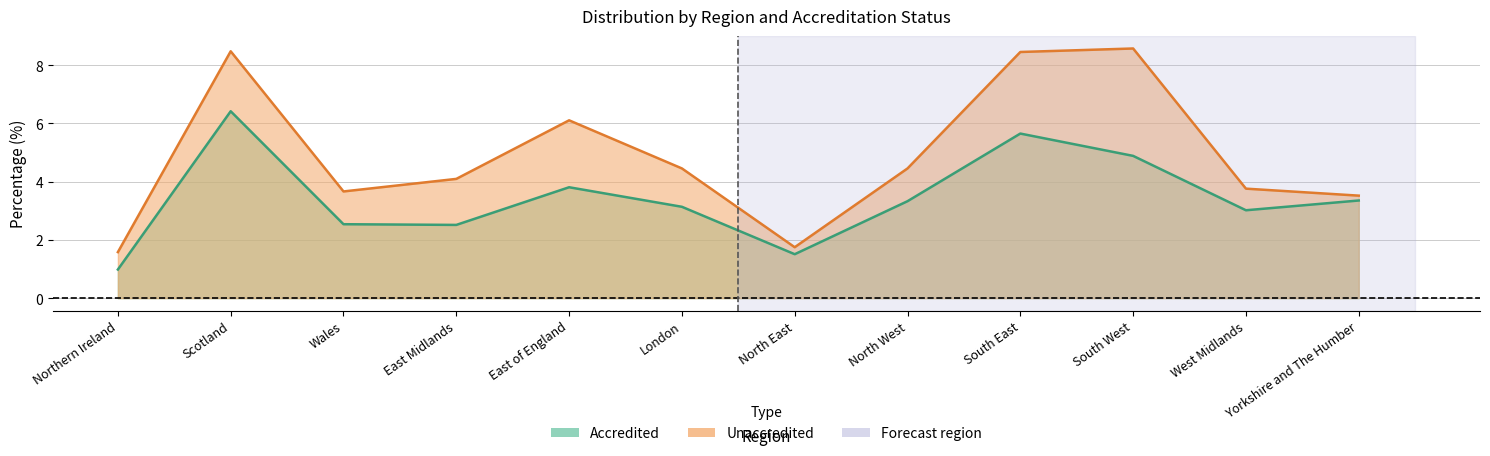

True or false: Unaccredited and Accredited intersect in this chart.

False